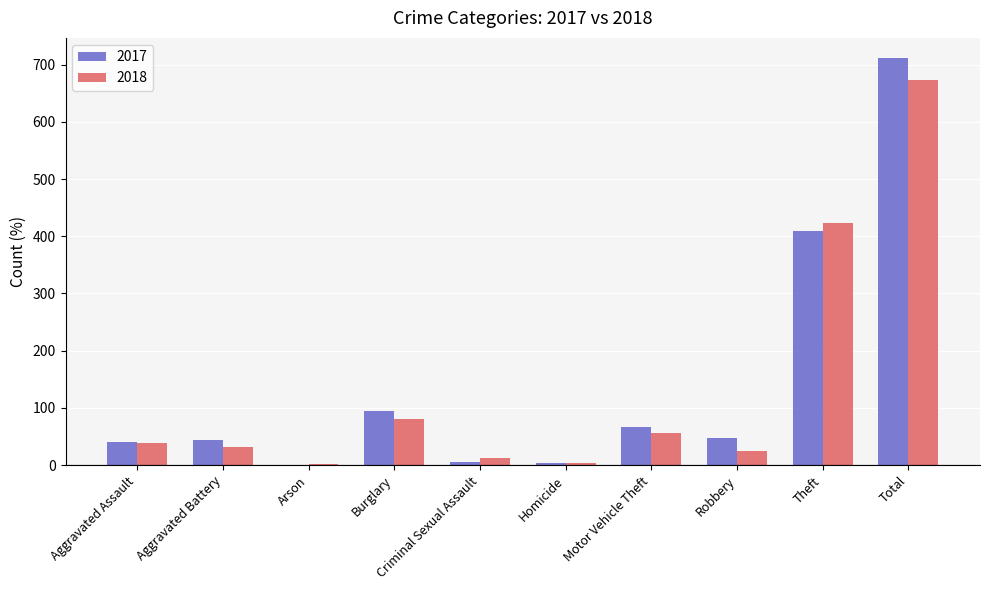

Is the value of 2017 at Motor Vehicle Theft greater than the value of 2018 at Motor Vehicle Theft?

Yes